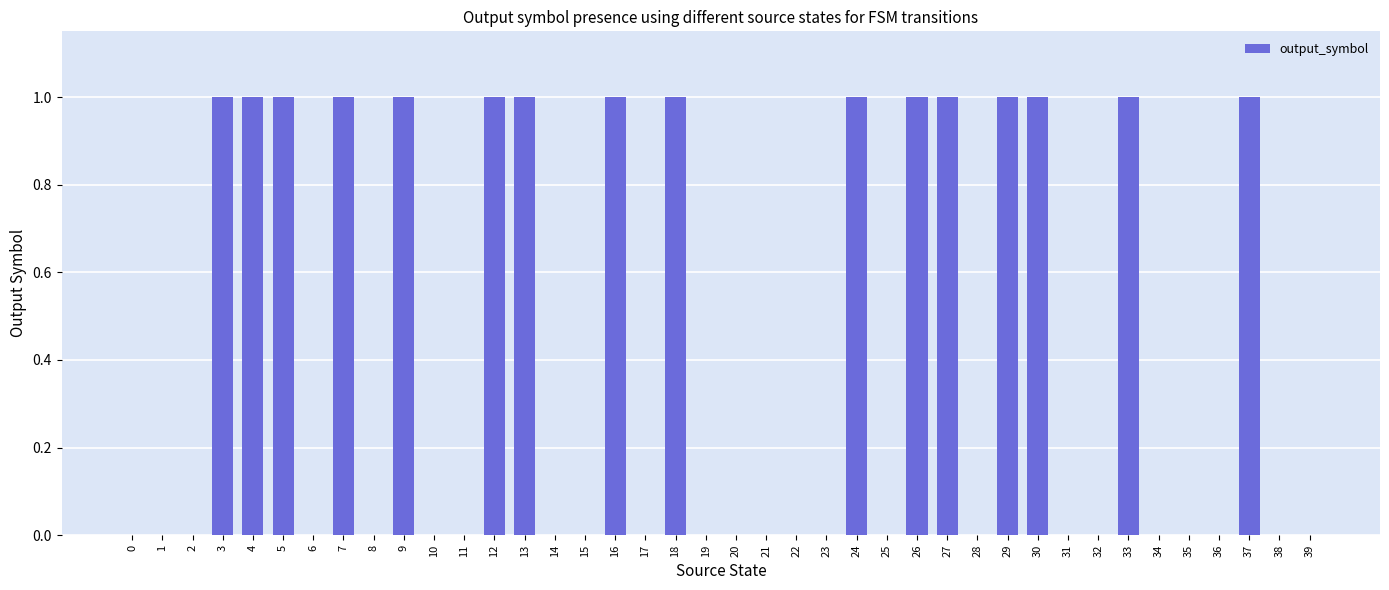

Which has a higher value, 3 or 2?

3